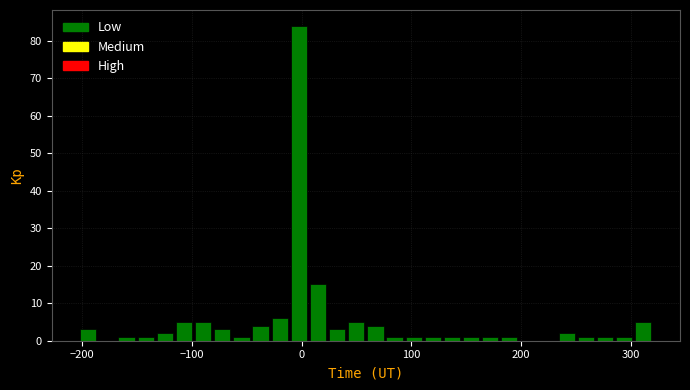

Read against the x-axis, roughly where is the centre of the tallest bar?

0